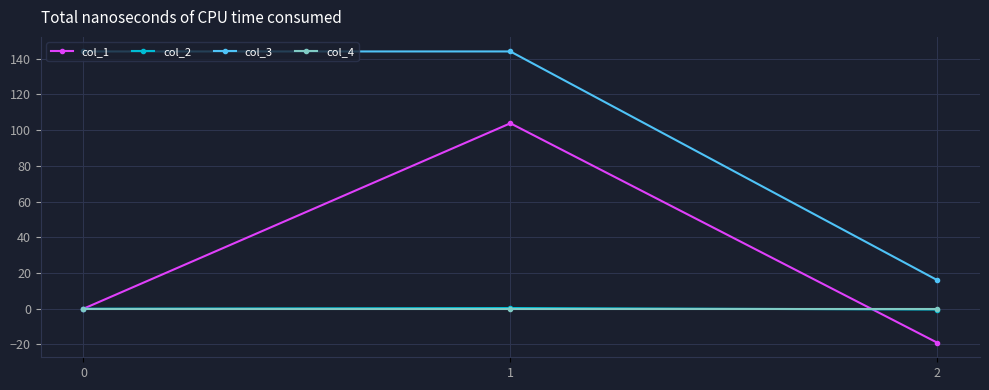

Count the number of data series in this chart.

4